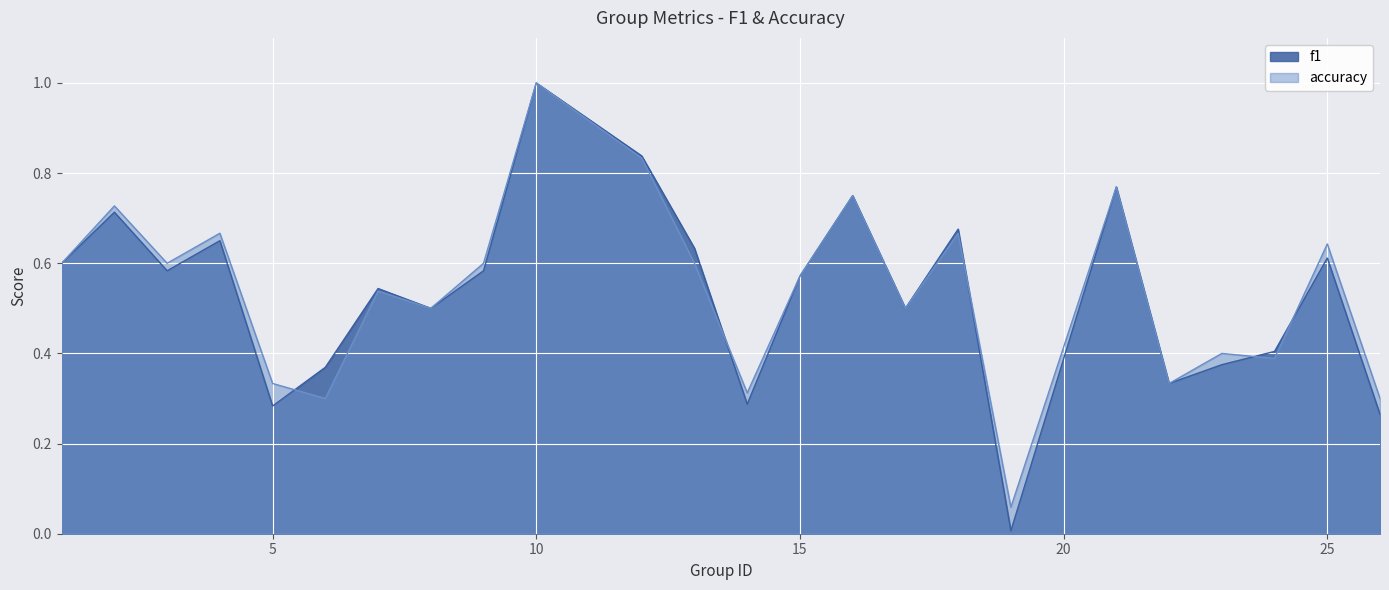

What is the maximum value for f1?

1.0